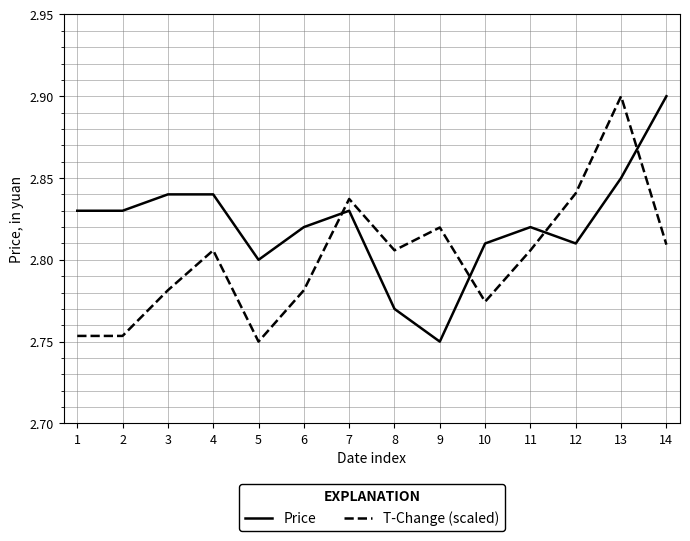

List the series in order of their overall mean, highest first.

Price, T-Change (scaled)